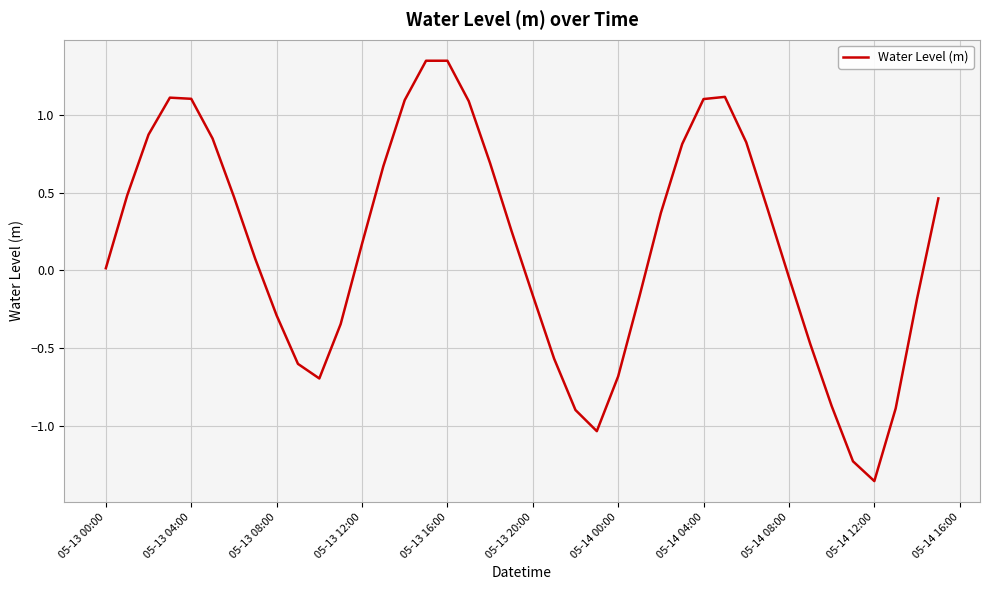

What is the difference between the maximum and minimum values?

2.7